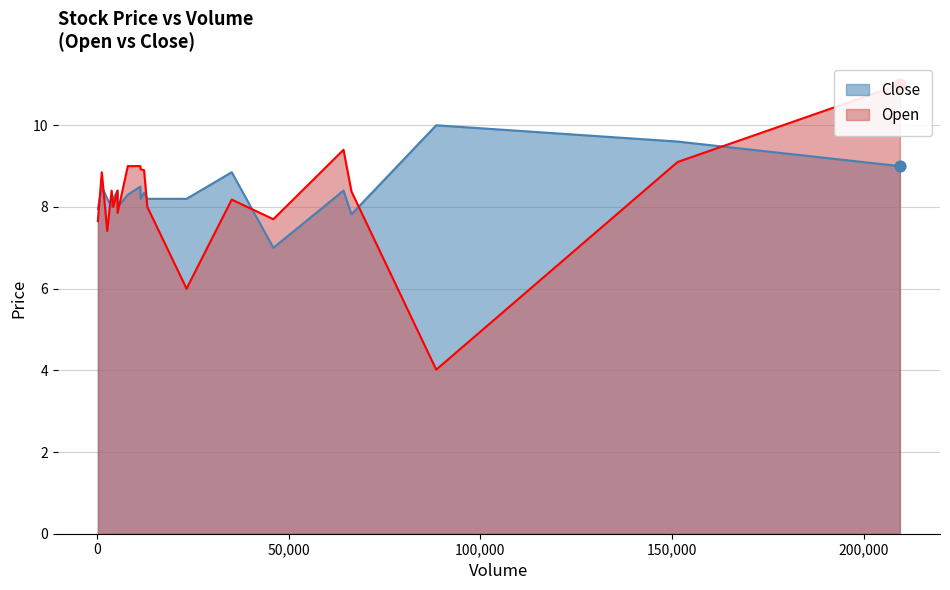

Which series has the largest total across all categories?

Close